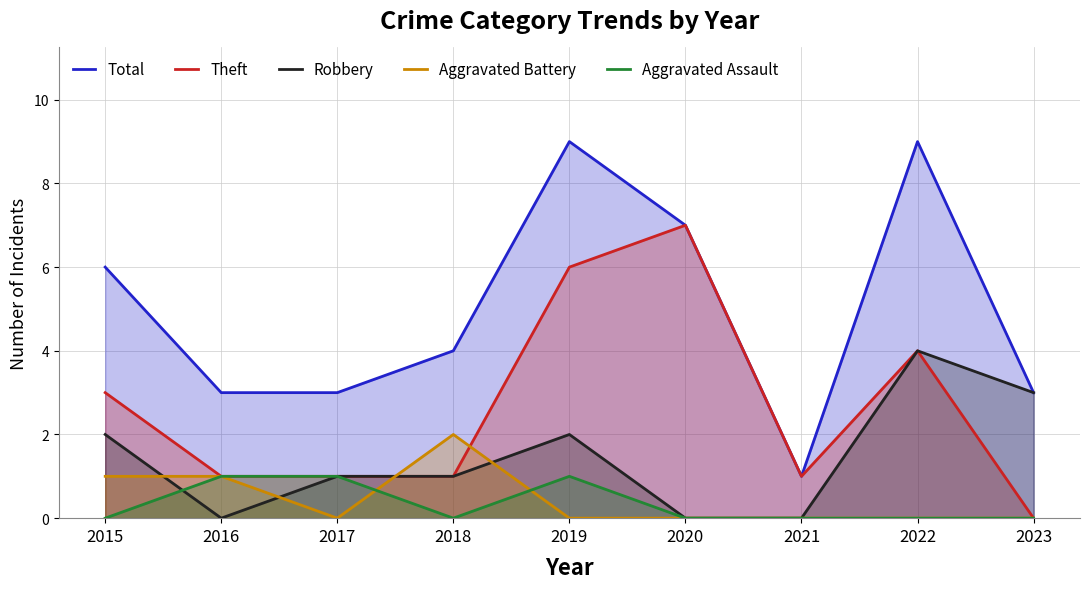

Read the Total value at 2017.

3